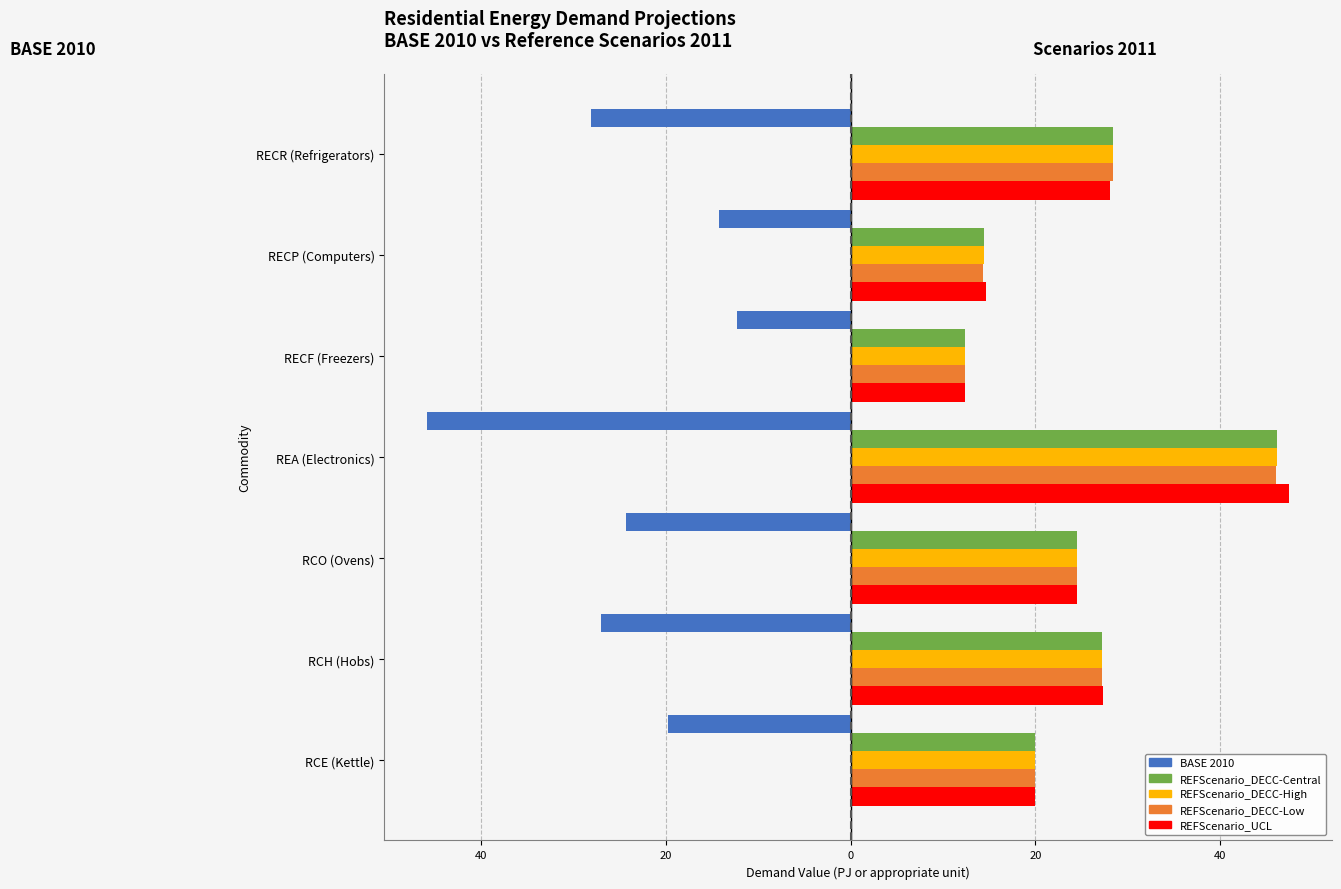

What are all the series names shown in the legend?

BASE 2010, REFScenario_DECC-Central, REFScenario_DECC-High, REFScenario_DECC-Low, REFScenario_UCL